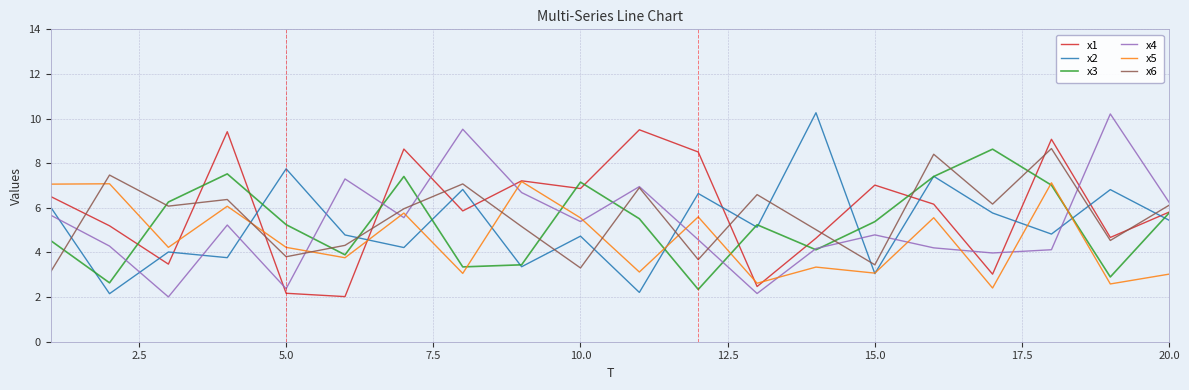

What is the maximum value shown in the chart?

10.3